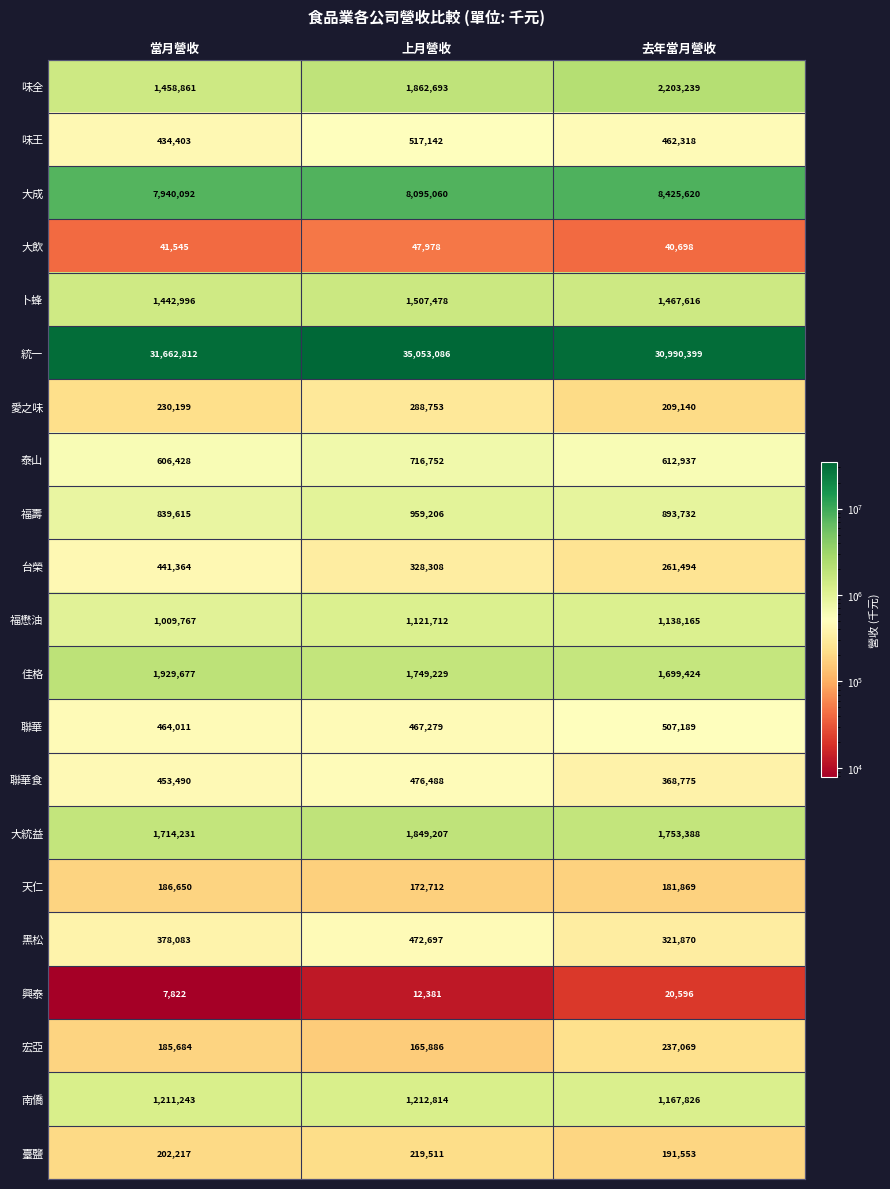

Rank the series at 上月營收 from highest to lowest value.

統一, 大成, 味全, 大統益, 佳格, 卜蜂, 南僑, 福懋油, 福壽, 泰山, 味王, 聯華食, 黑松, 聯華, 台榮, 愛之味, 臺鹽, 天仁, 宏亞, 大飲, 興泰